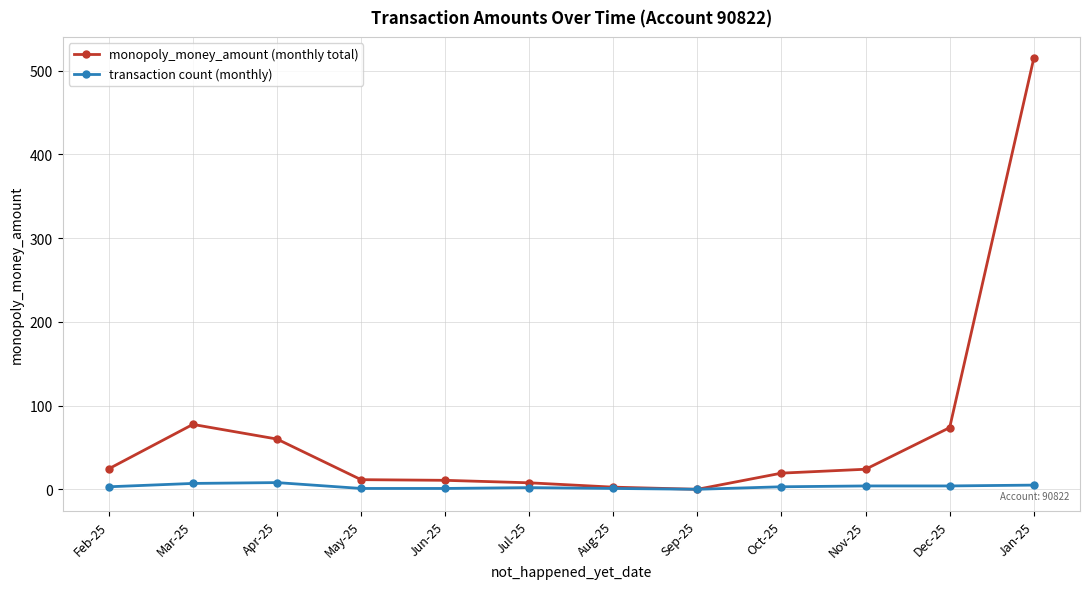

Which series changed the most between Apr-25 and May-25?

monopoly_money_amount (monthly total)